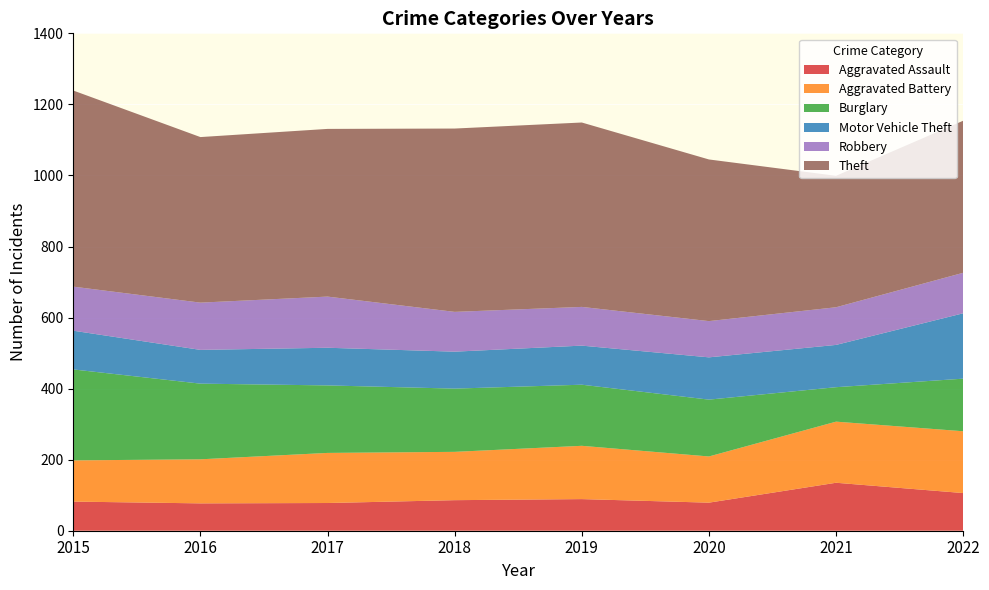

Reading right to left, extract all data points from this chart.

Aggravated Assault: 2022=106	2021=135	2020=79	2019=89	2018=86	2017=78	2016=77	2015=82
Aggravated Battery: 2022=174	2021=172	2020=130	2019=150	2018=136	2017=141	2016=124	2015=116
Burglary: 2022=148	2021=97	2020=160	2019=172	2018=178	2017=190	2016=213	2015=256
Motor Vehicle Theft: 2022=184	2021=119	2020=119	2019=110	2018=104	2017=106	2016=95	2015=109
Robbery: 2022=114	2021=106	2020=102	2019=109	2018=112	2017=144	2016=133	2015=124
Theft: 2022=428	2021=370	2020=455	2019=519	2018=516	2017=472	2016=466	2015=552